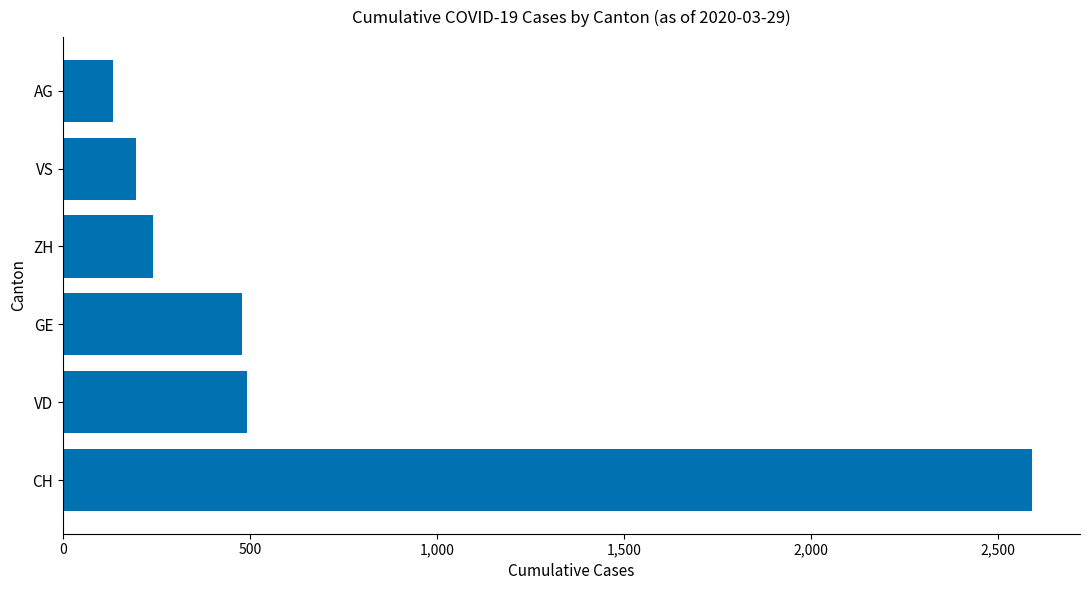

What is the change in value from GE to ZH?

-239